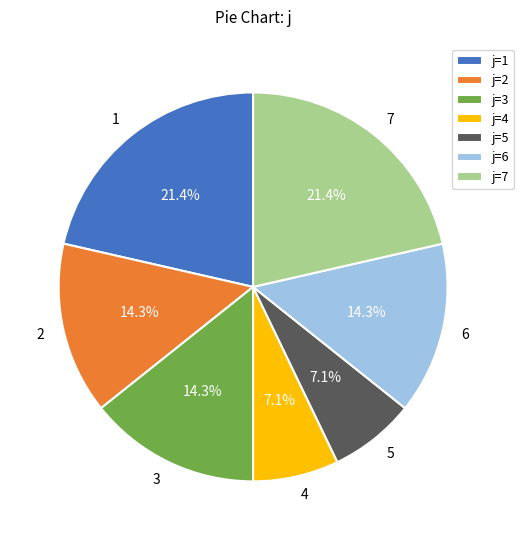

Does any single category account for the majority?

No